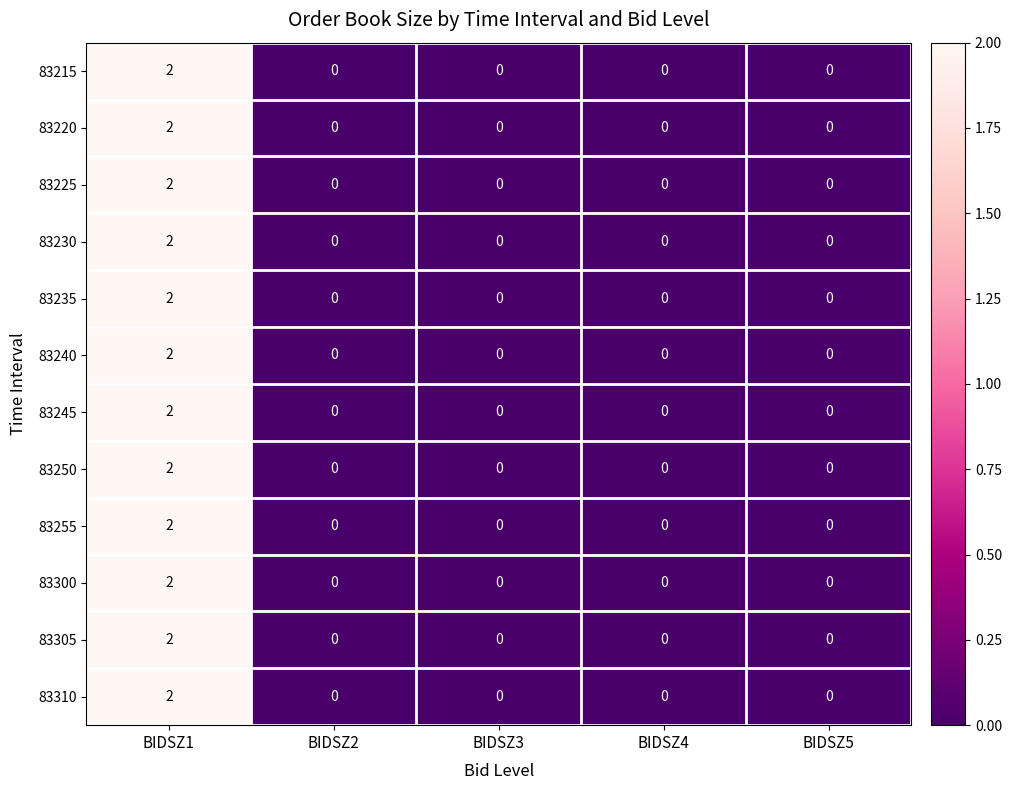

Which label corresponds to the largest value in the chart?

BIDSZ1